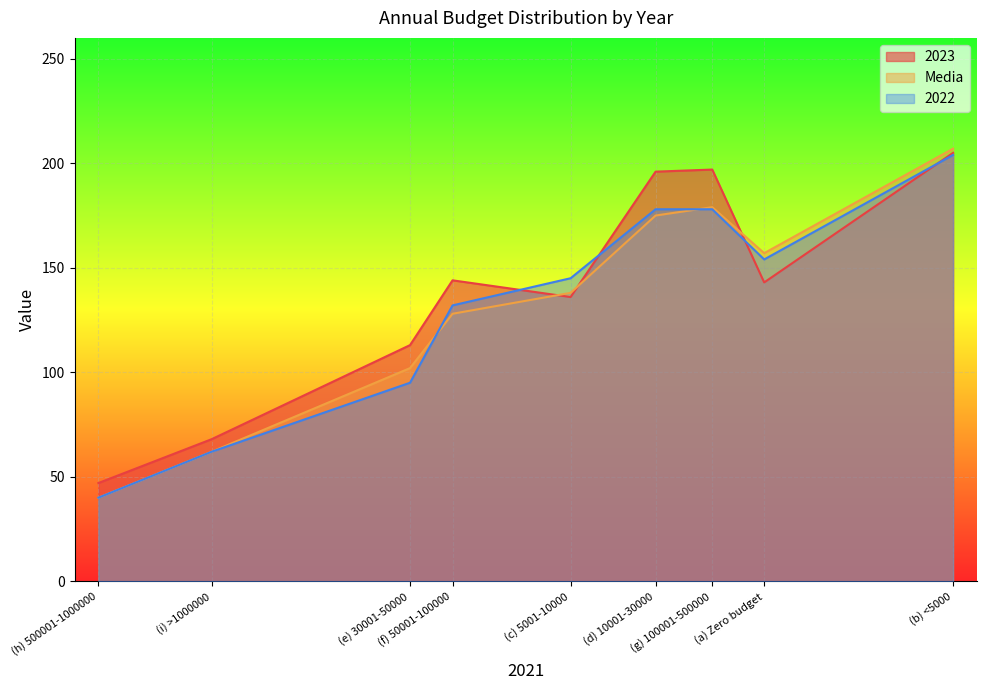

List the series in order of their peak value, highest first.

Media, 2023, 2022